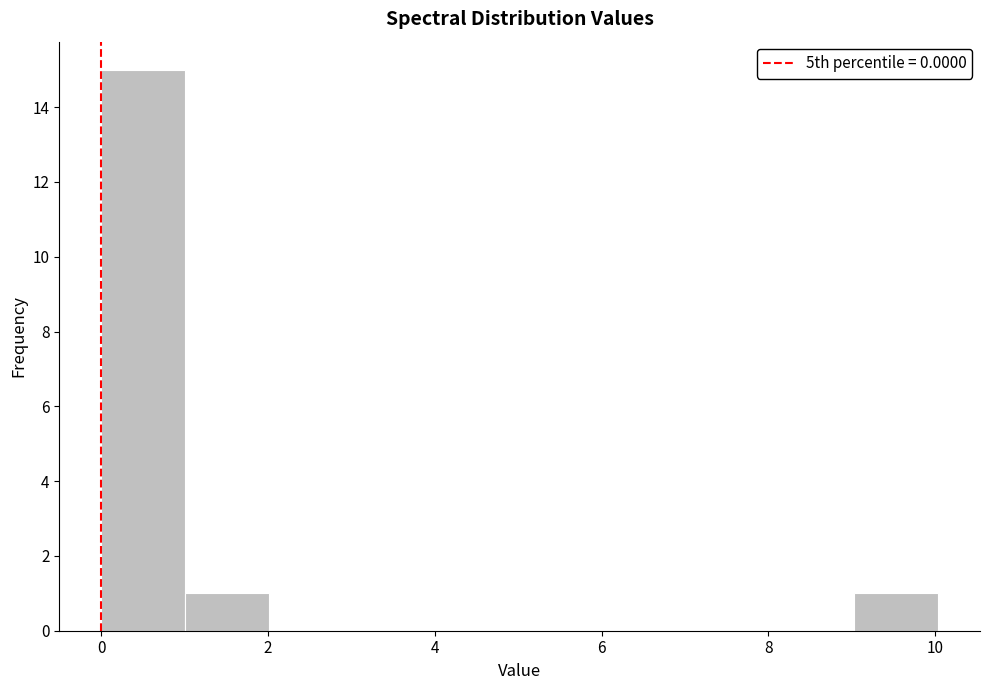

Reading left to right, list every bar in this chart as the range it spans on the x-axis followed by its height. Neither the bar edges nor the heights are printed on the chart, so give them approximately, as read against the axes.

0 to 1: 15
1 to 2: 1
2 to 3: 0
3 to 4: 0
4 to 5: 0
5 to 6: 0
6 to 7: 0
7 to 8: 0
8 to 9: 0
9 to 10: 1